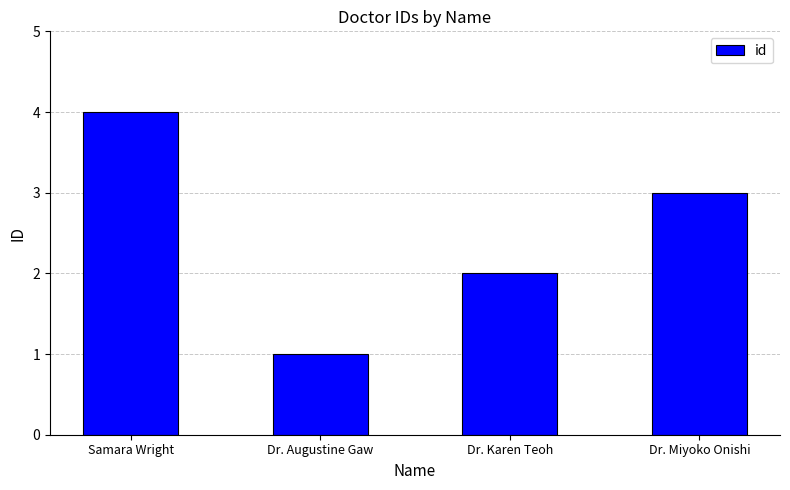

What is the label of the 2nd bar from the left?

Dr. Augustine Gaw